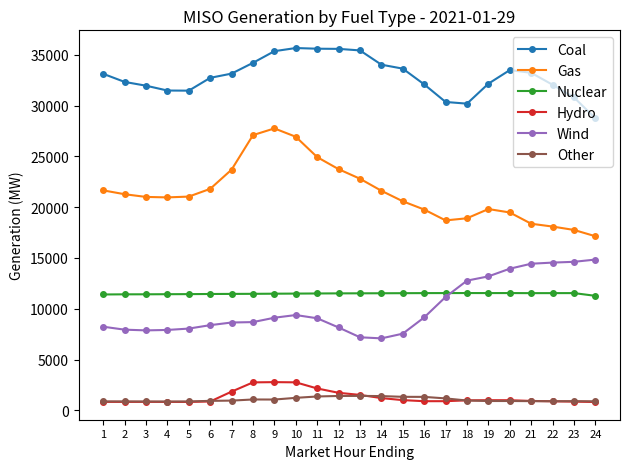

True or false: Hydro and Gas intersect in this chart.

False